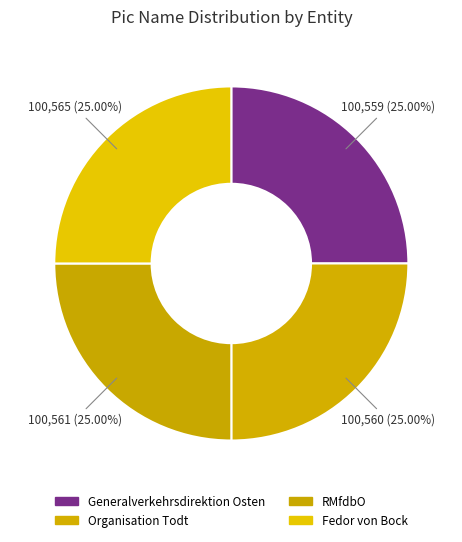

Count the number of slices in the pie.

4